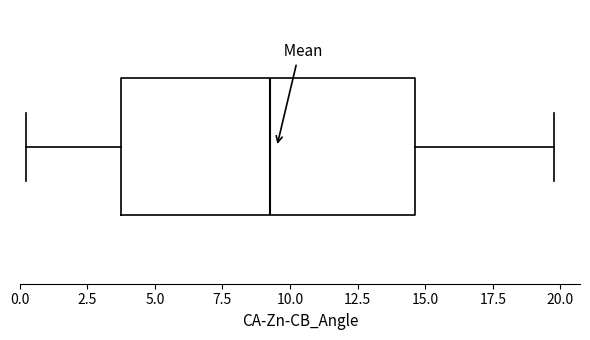

Where does the right whisker of the box end on the x-axis? The values are not printed on the chart, so give them approximately, as read against the axis.

20.0